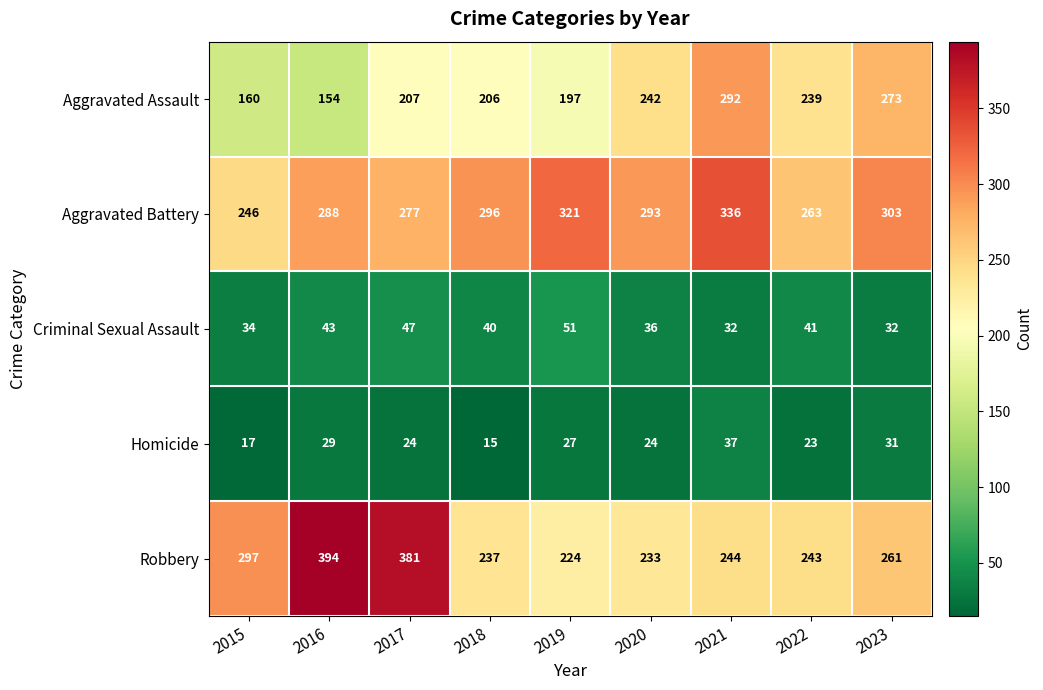

What is the difference between the highest and lowest values at 2019?

294